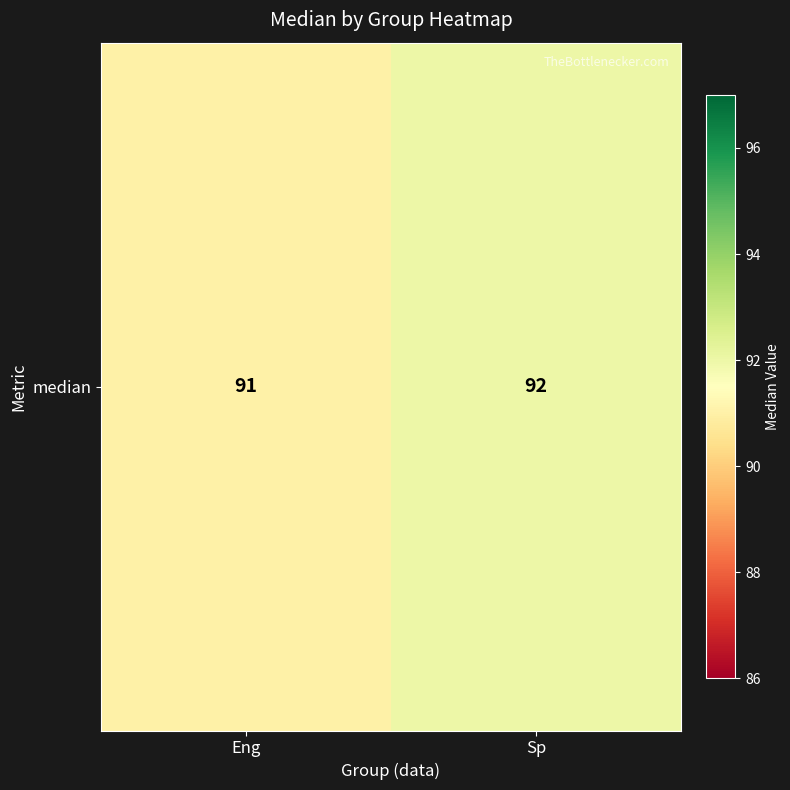

The value at Sp is 38. True or false?

False